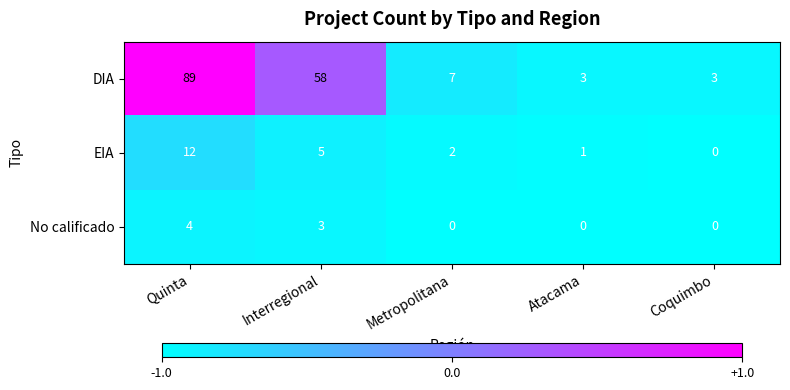

Reading left to right, list all the values displayed in this chart.

DIA: 89	58	7	3	3
EIA: 12	5	2	1	0
No calificado: 4	3	0	0	0